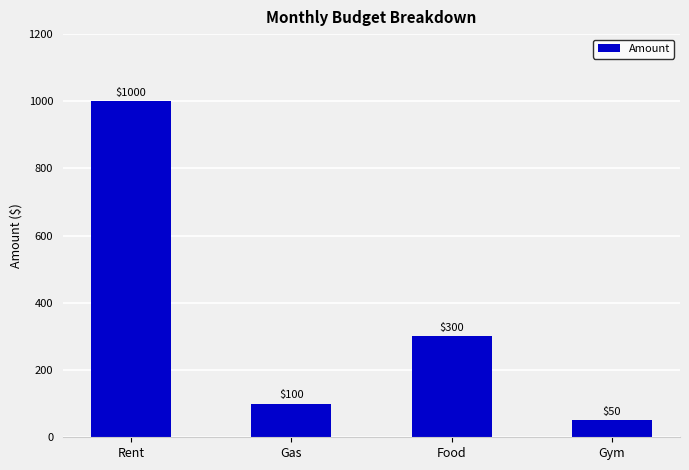

The chart shows a value of 1000 at Rent. True or false?

True